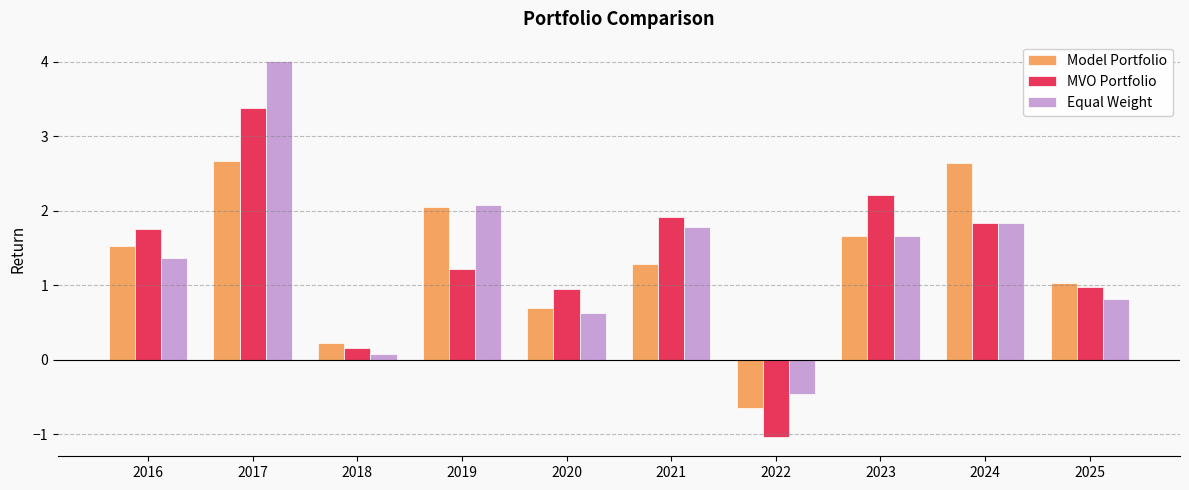

Is the value of Equal Weight at 2019 greater than the value of MVO Portfolio at 2016?

Yes